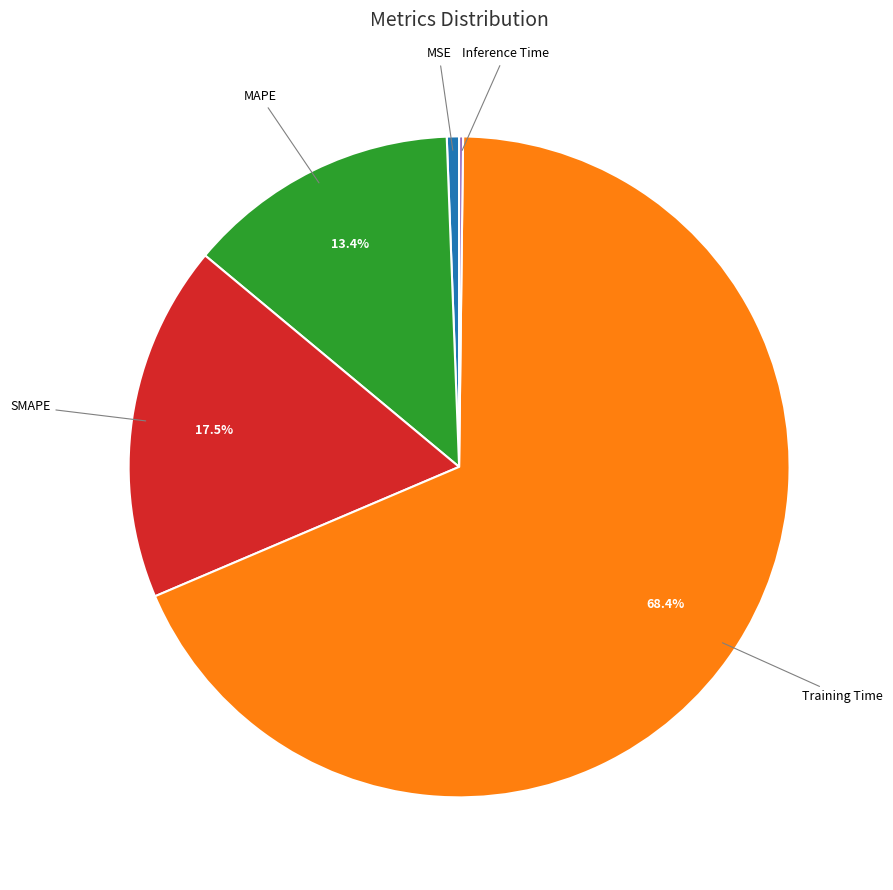

How much of the chart is everything except MAPE?

86.6%